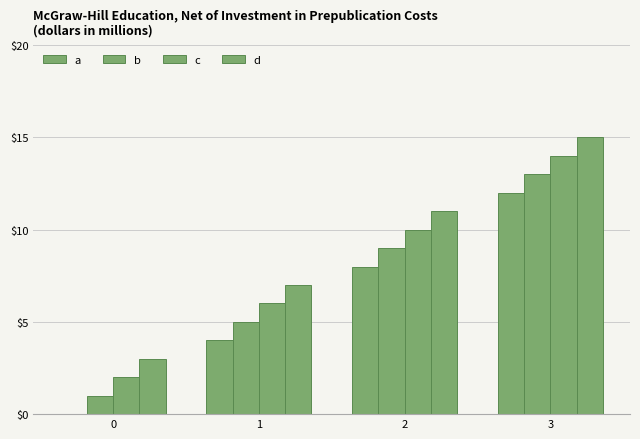

Are the bars horizontal?

No